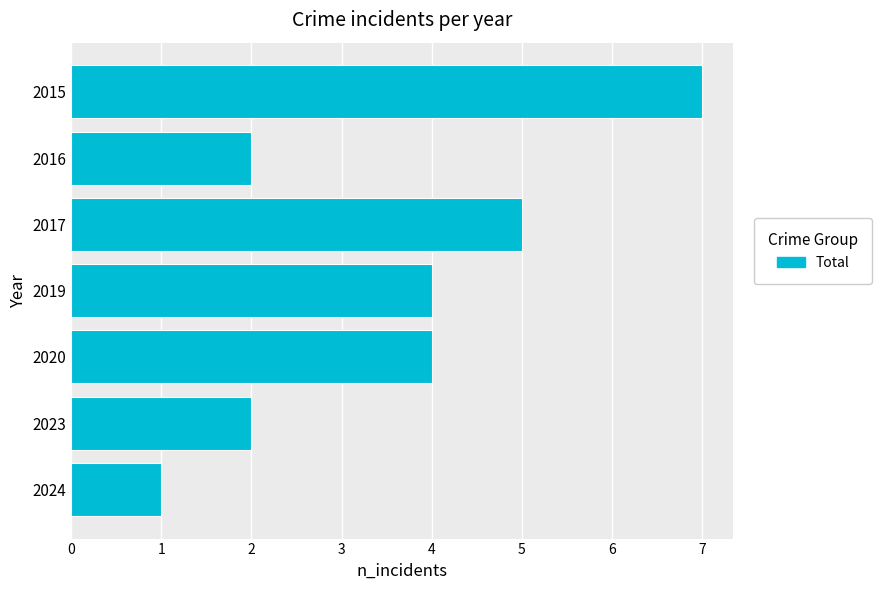

At which category does the chart reach its minimum across all series?

2024